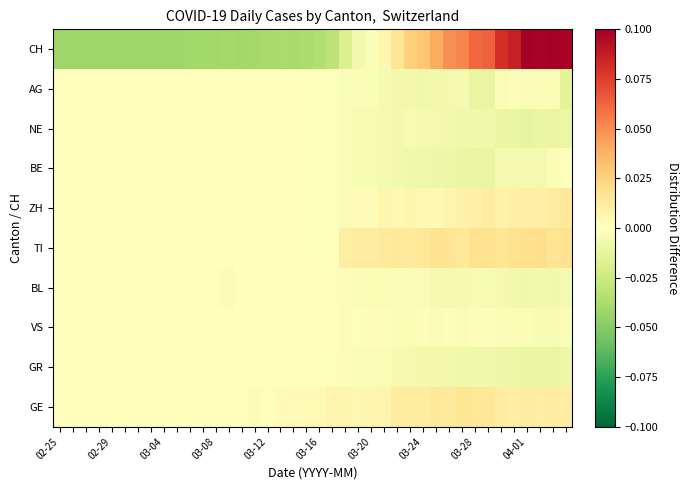

How many distinct data groups are displayed?

10